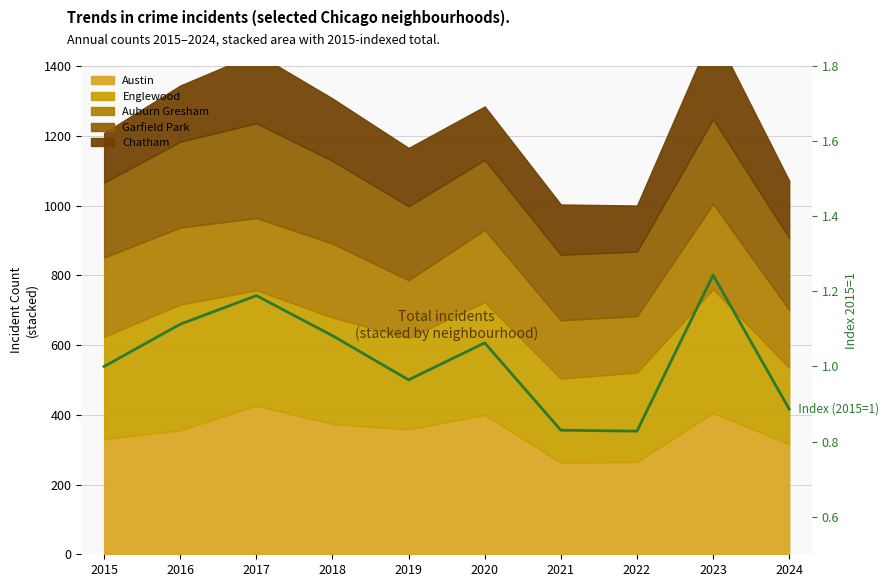

Where is the first local maximum?

2017